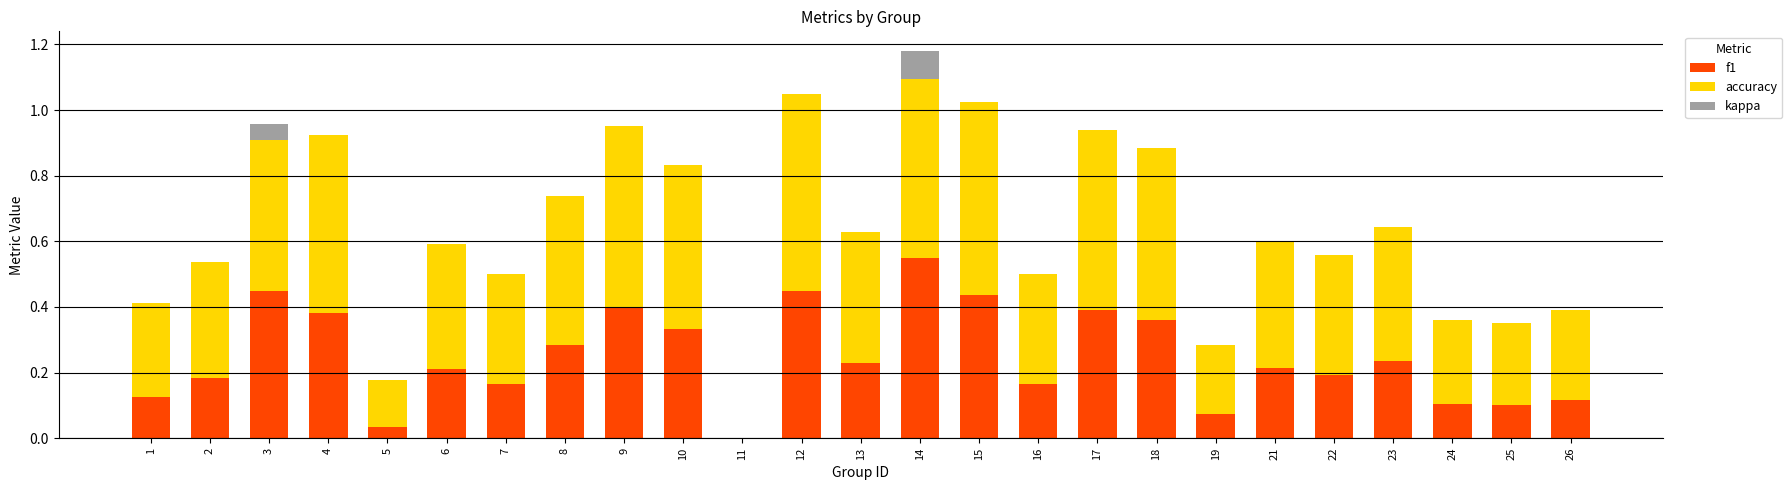

True or false: f1 has a value of 0.4 at 6.

False